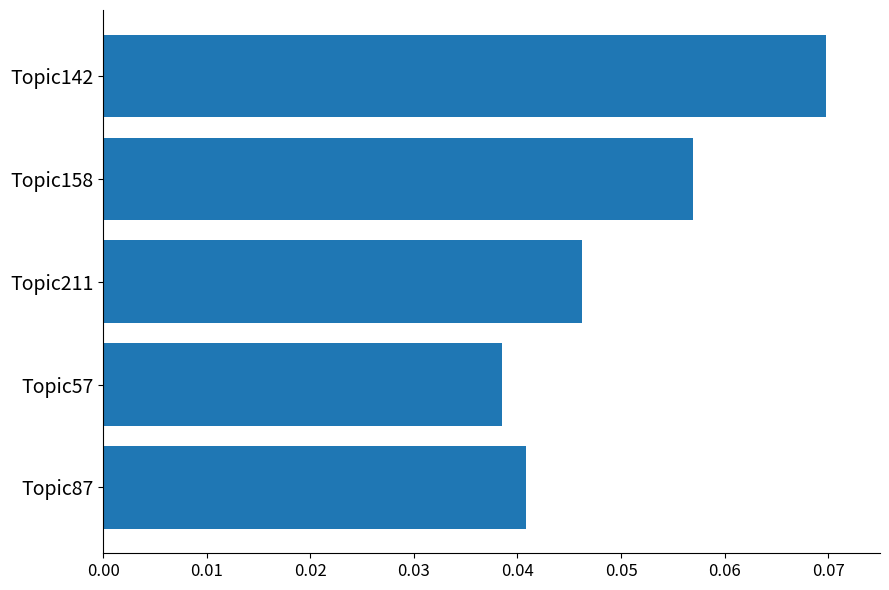

List the labels in order of value, largest first.

Topic142, Topic158, Topic211, Topic87, Topic57